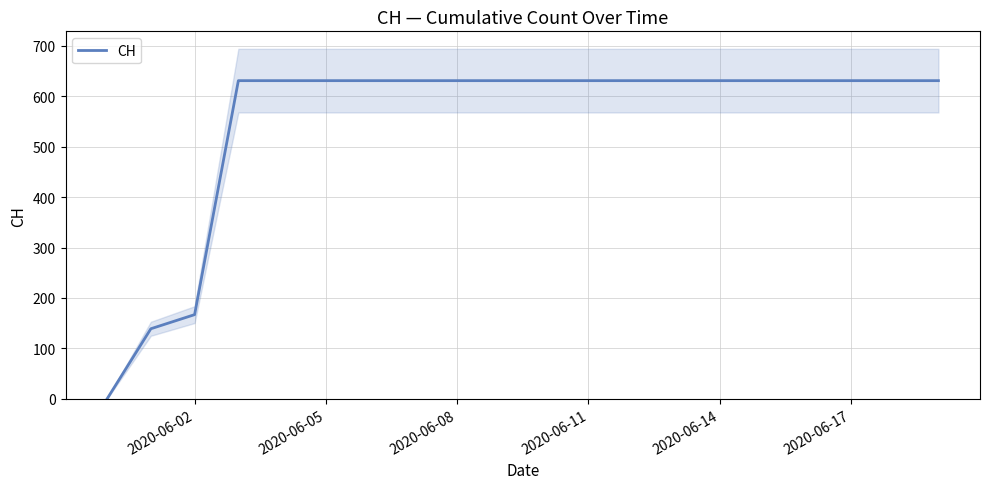

At which label is CH closest to 315?

2020-06-02